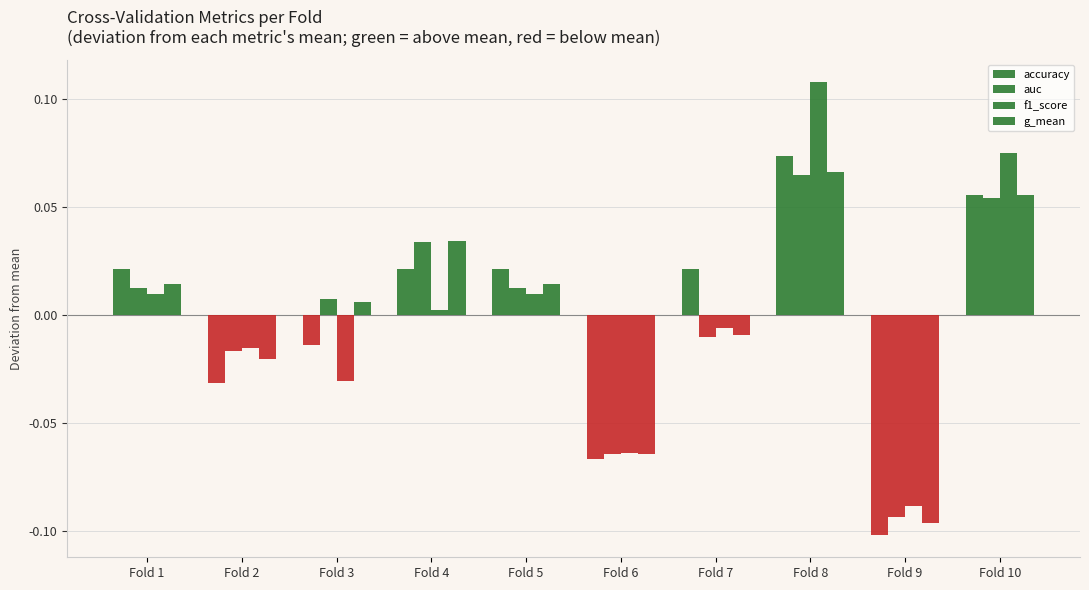

Is the value of accuracy at Fold 10 greater than the value of auc at Fold 5?

Yes